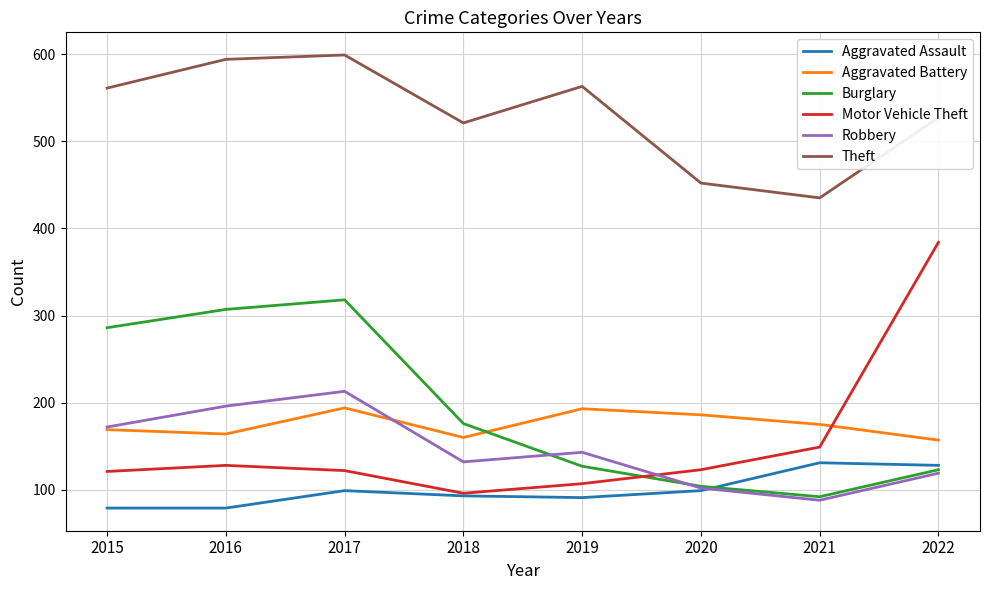

Between 2017 and 2022, which series saw the biggest shift?

Motor Vehicle Theft